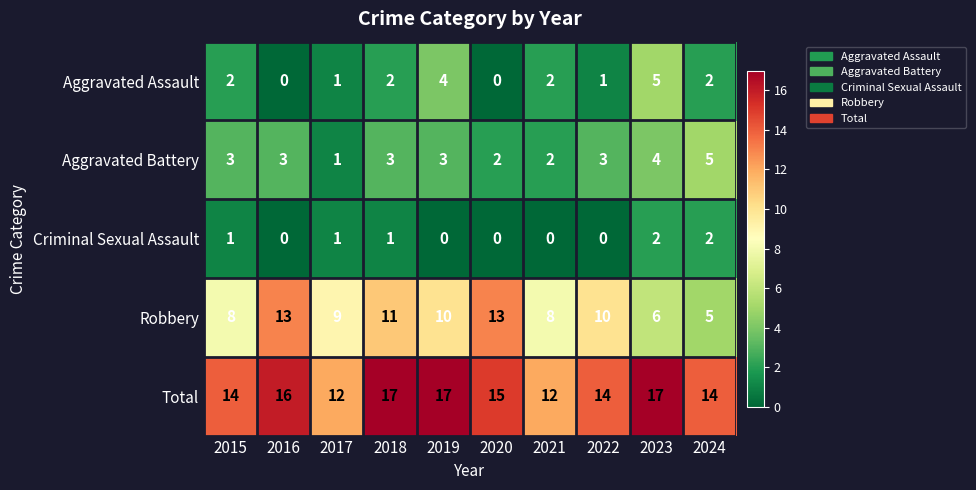

What is the greatest value displayed?

17